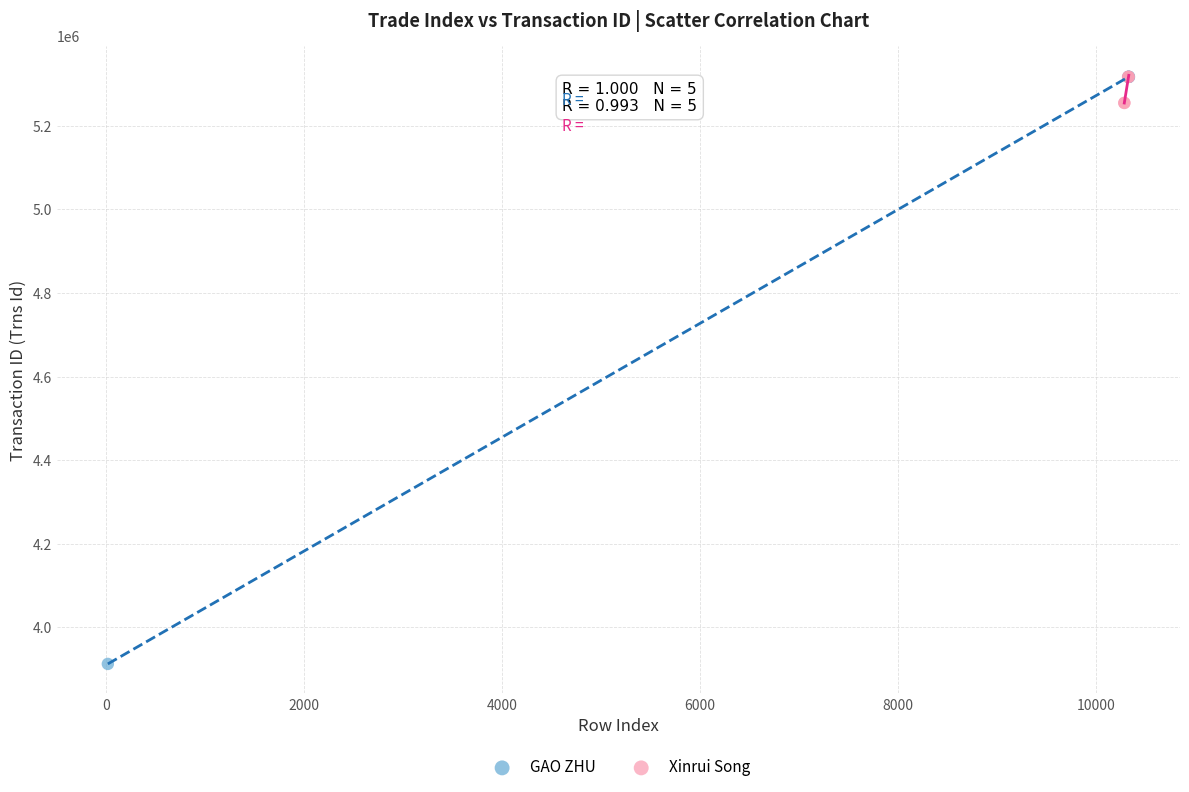

Which series contains the lowest Y value?

GAO ZHU